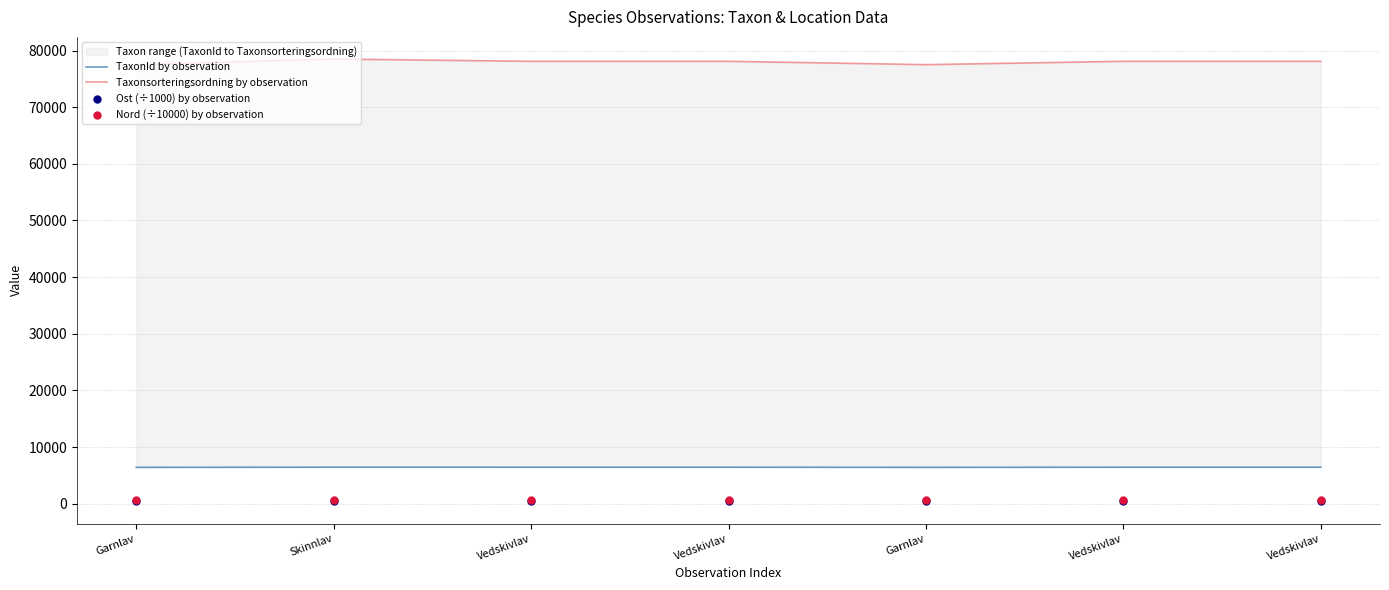

What is the total value across all series at Vedskivlav?

85630.6